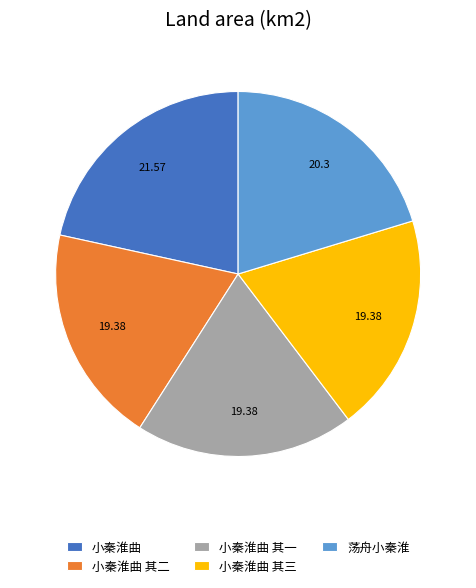

Which has a higher value, 小秦淮曲 其一 or 小秦淮曲?

小秦淮曲